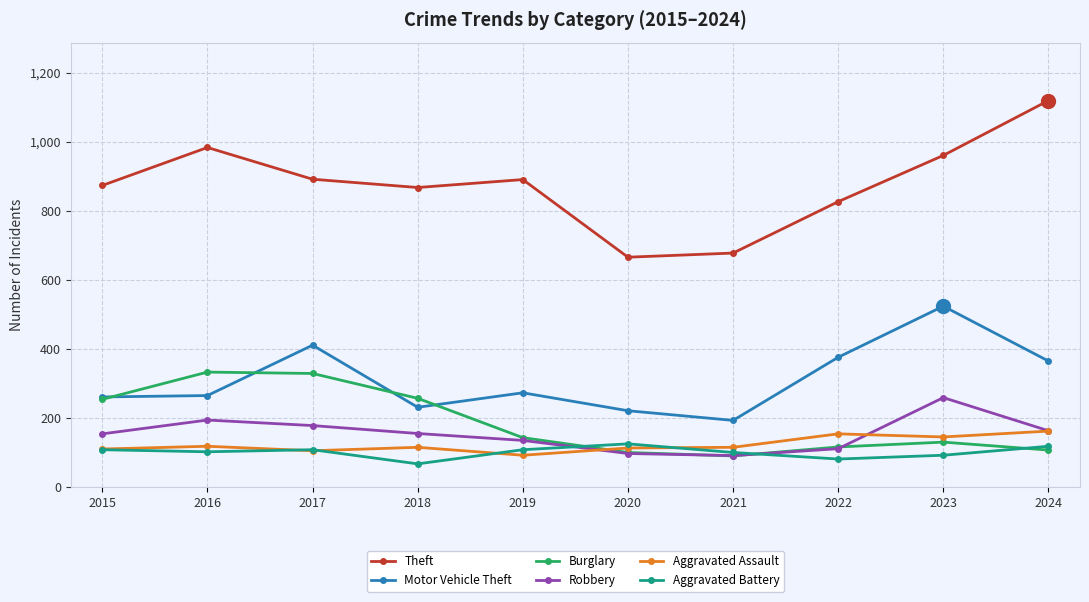

Which series has the widest spread of values?

Theft